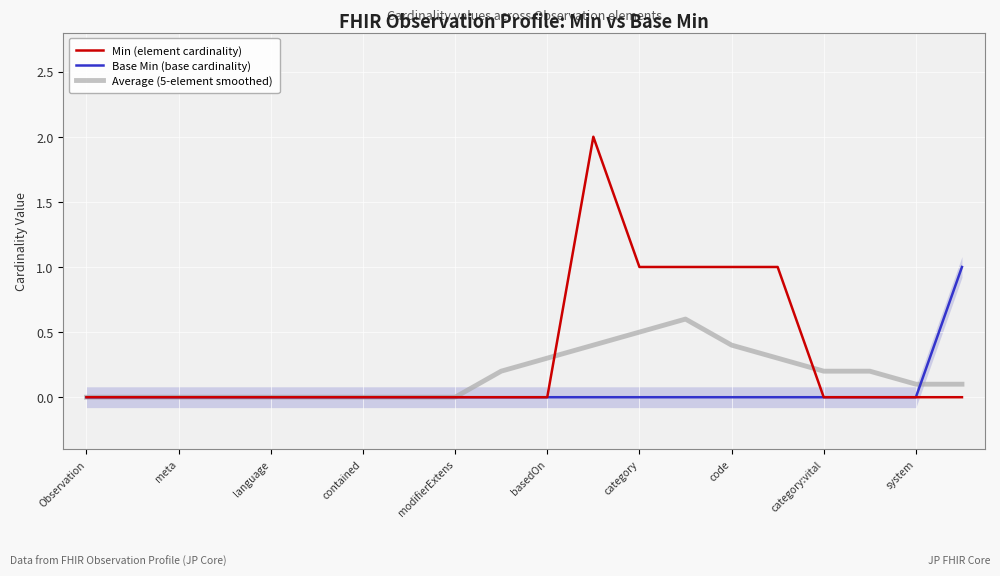

How many categories are shown in the chart?

20